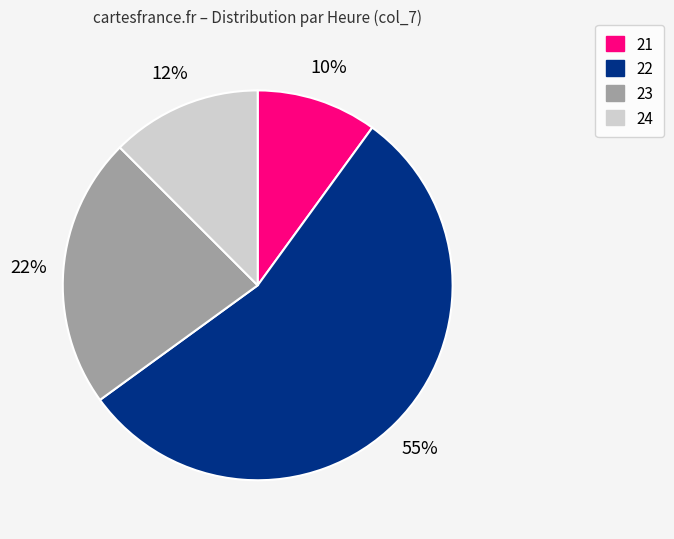

What percentage is the 21 slice, to the nearest percent?

10%